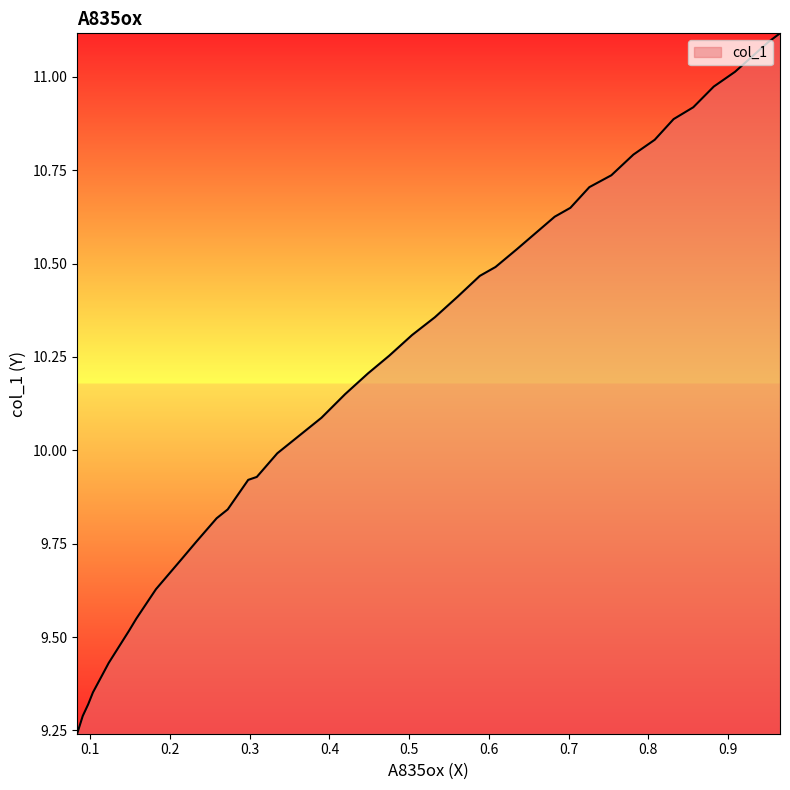

Is it true that the value at 0.8318 is 14.4?

False